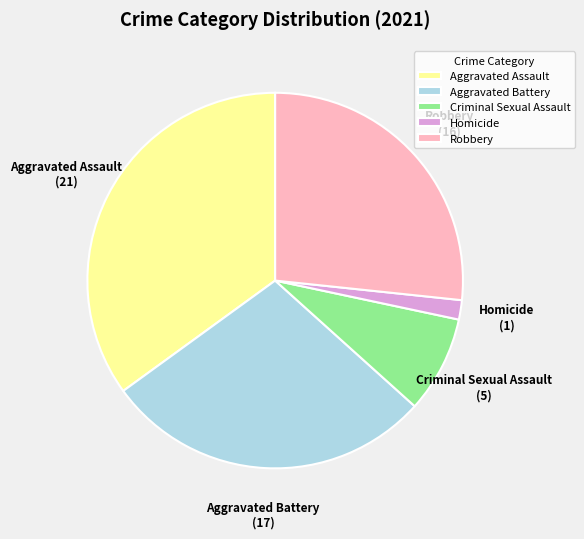

Rank the categories by value from lowest to highest.

Homicide, Criminal Sexual Assault, Robbery, Aggravated Battery, Aggravated Assault